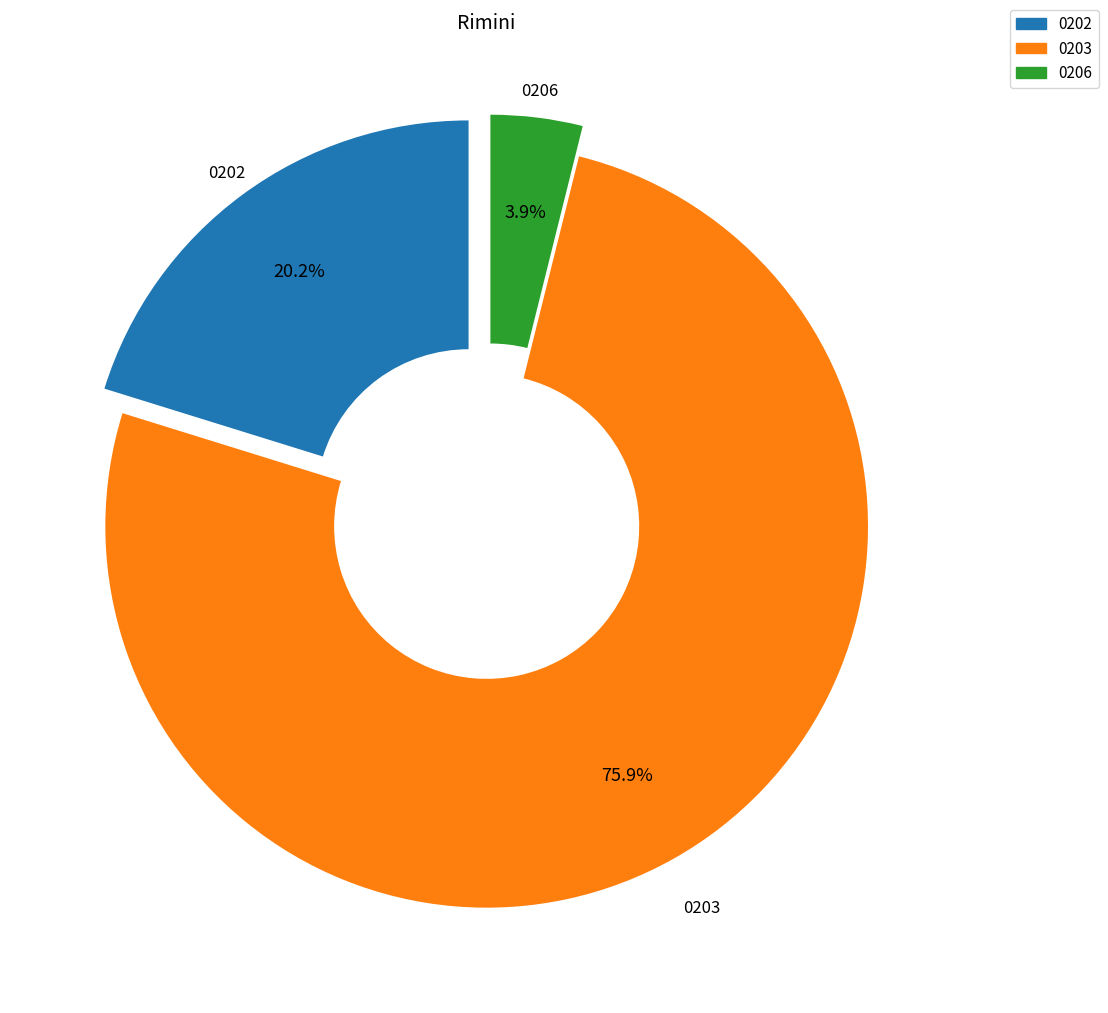

Rank the categories by value from highest to lowest.

0203, 0202, 0206